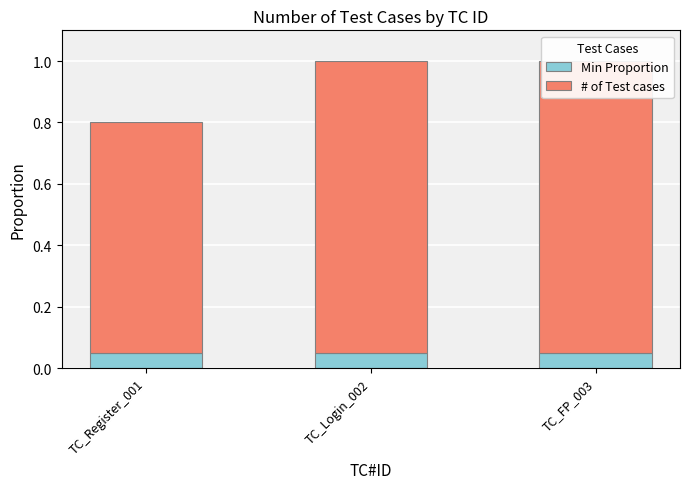

What is the total value across all series at TC_Login_002?

1.0